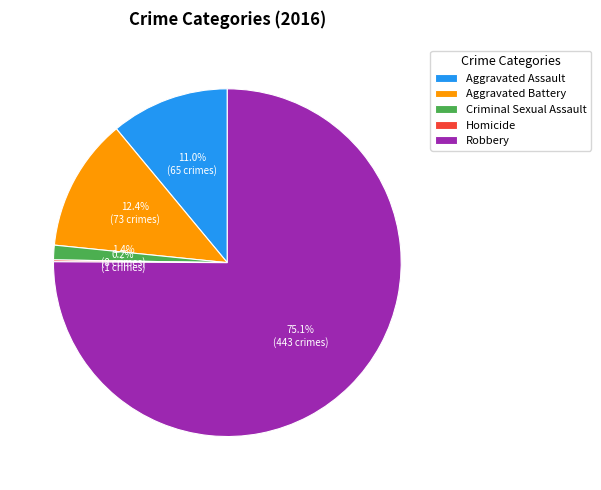

To the nearest percent, what percentage of the pie is Robbery?

75%